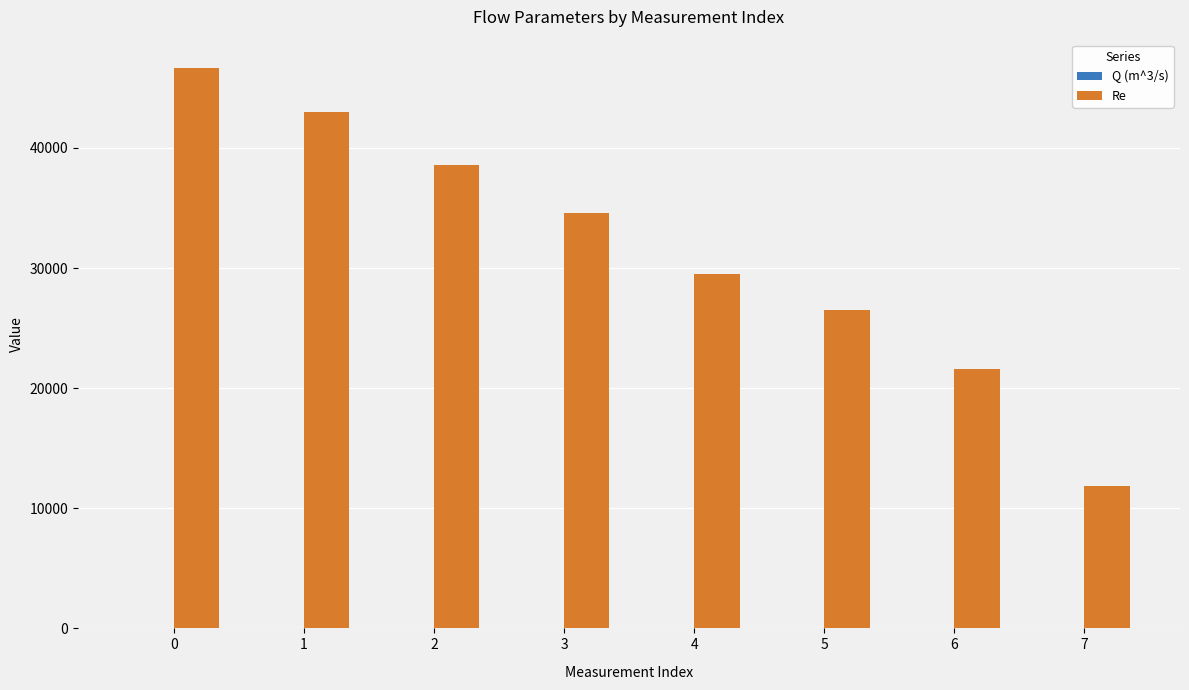

What value does the Re series have at 7?

11883.6